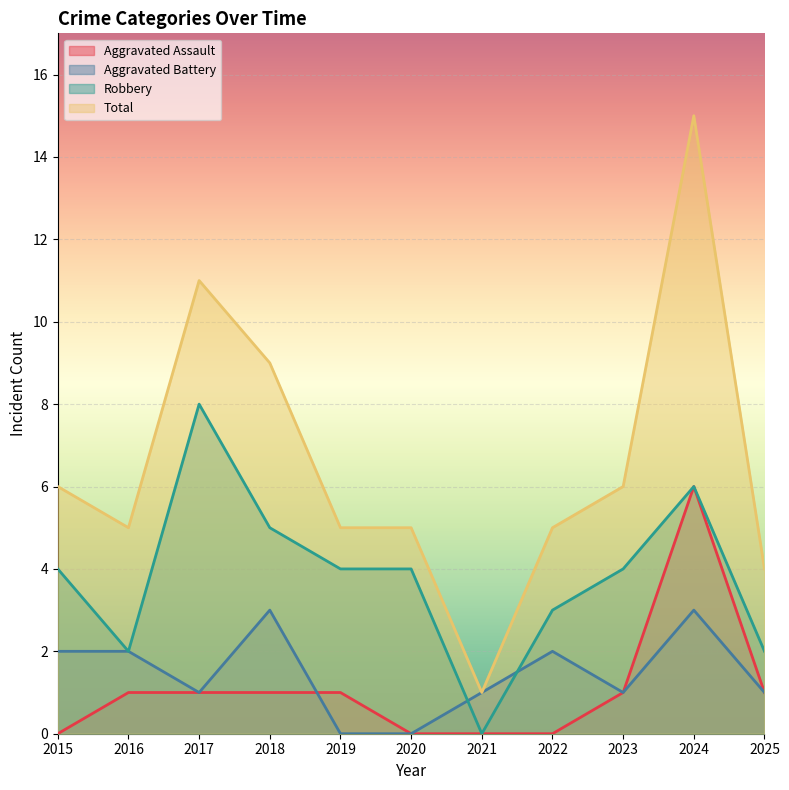

Is it true that Aggravated Battery equals 3 at 2018?

True